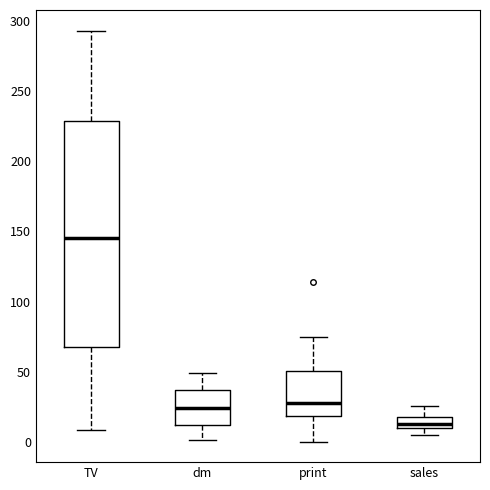

Reading left to right, transcribe this box plot: for each box, give where its median line is, the range the box spans, and where its two whiskers end, as read against the y-axis. The values are not printed on the chart, so give them approximately, as read against the axis.

TV: median 145, box 65 to 230, whiskers 10 to 295
dm: median 25, box 10 to 35, whiskers 0 to 50
print: median 30, box 20 to 50, whiskers 0 to 75
sales: median 15, box 10 to 20, whiskers 5 to 25